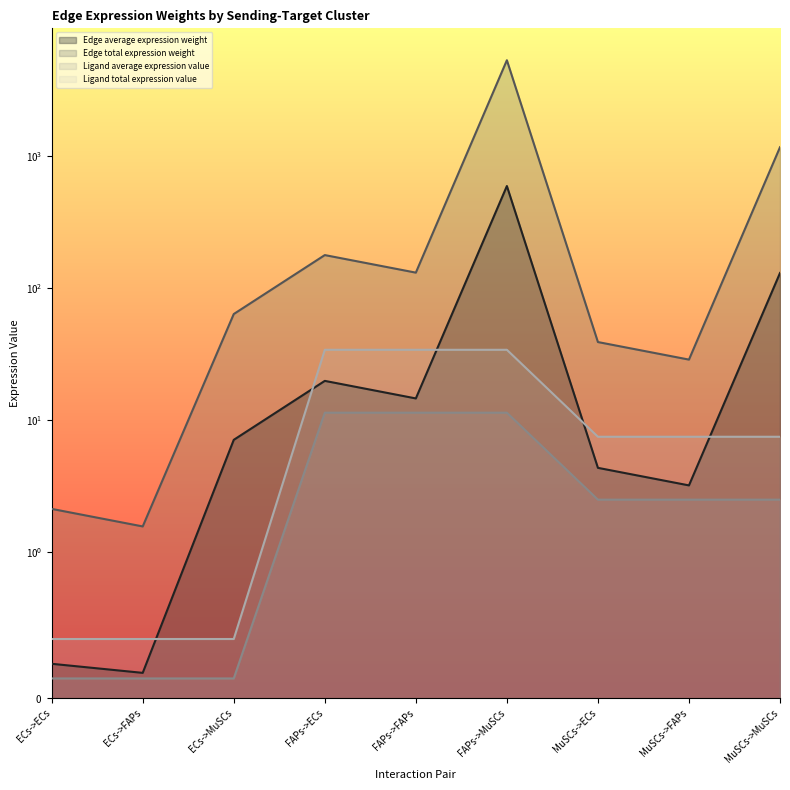

Which series changed the most between ECs->MuSCs and FAPs->ECs?

Edge total expression weight